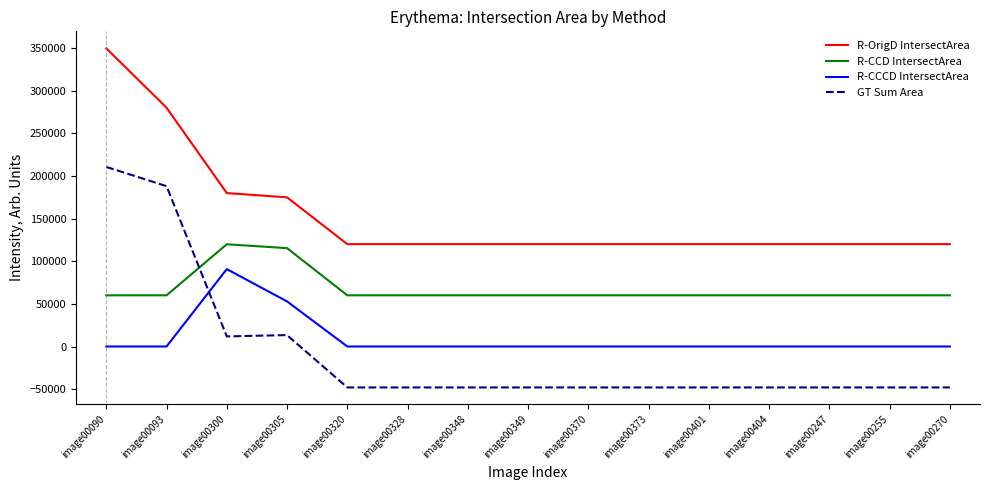

At which label does R-CCCD IntersectArea reach its peak?

image00300